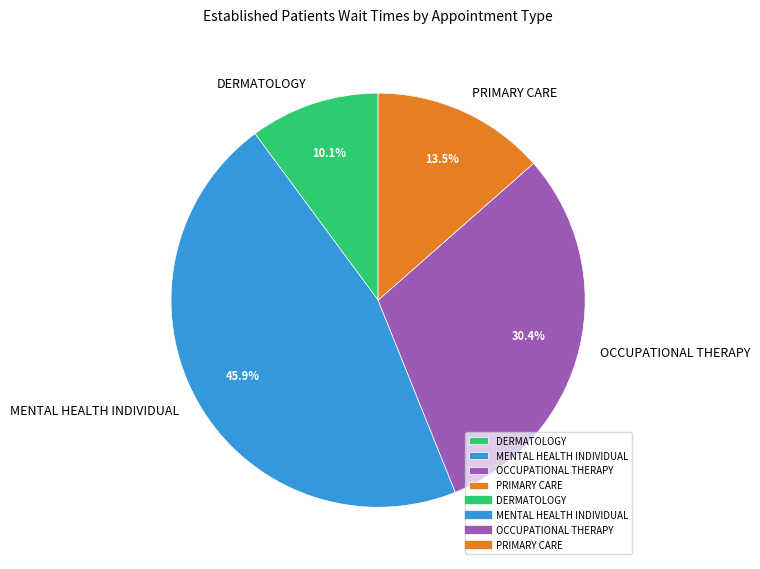

The PRIMARY CARE slice represents 7% of the pie. True or false?

False